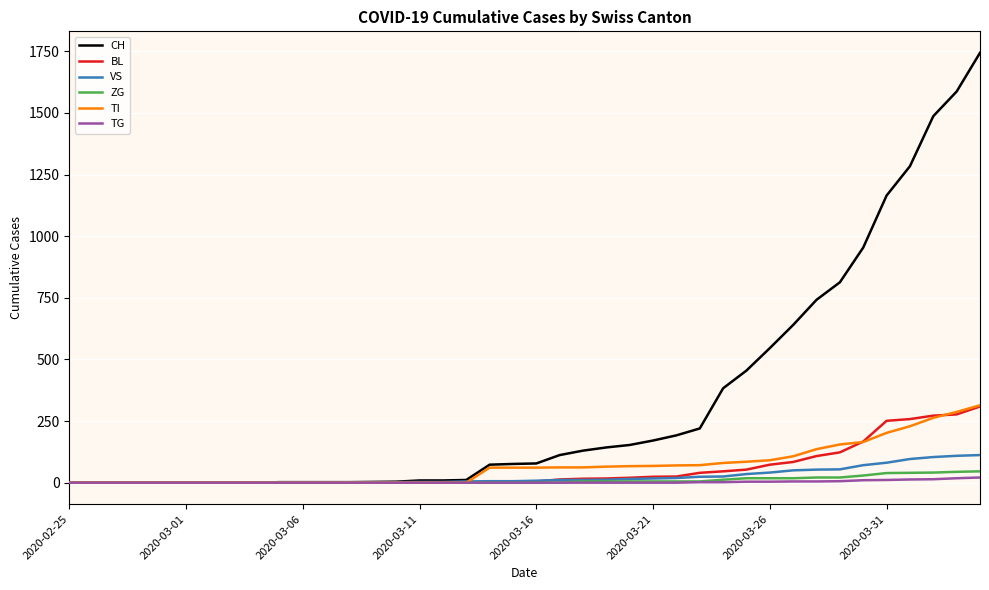

Which series has the largest range (max minus min)?

CH